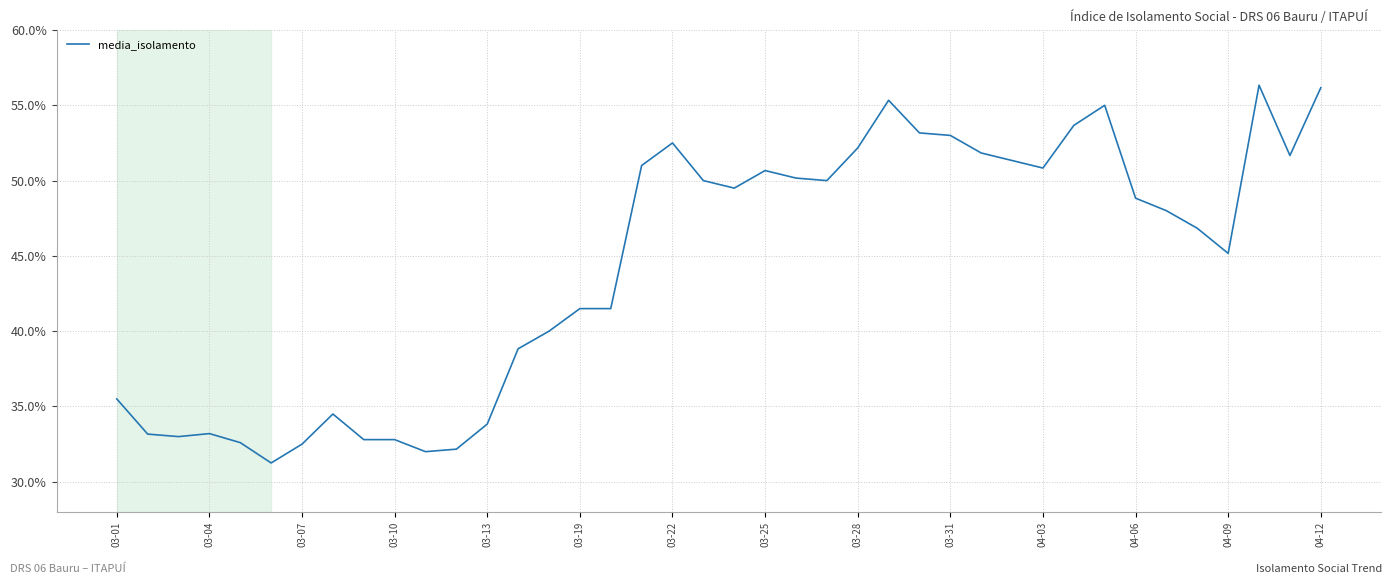

What is the difference between the maximum and minimum values?

25.1